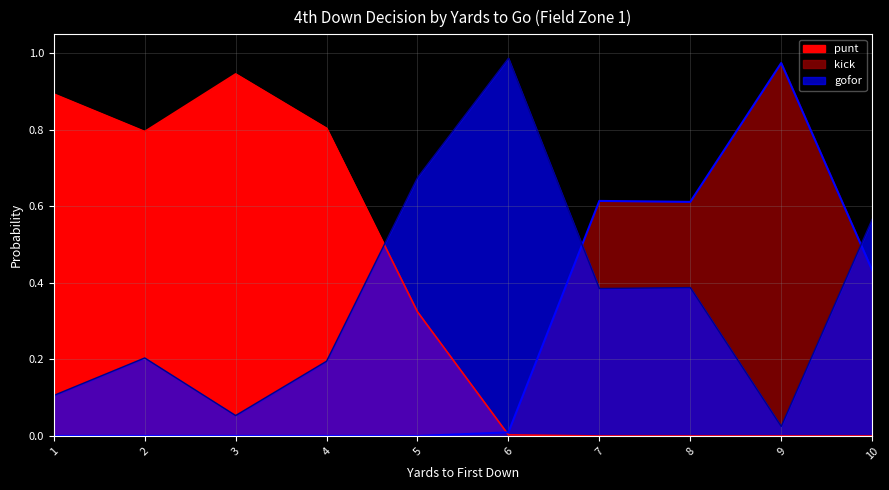

Reading right to left, transcribe all the data shown in this chart.

punt: 0.0	0.0	0.0	0.0	0.0	0.3	0.8	0.9	0.8	0.9
kick: 0.4	1.0	0.6	0.6	0.0	0.0	0.0	0.0	0.0	0.0
gofor: 0.6	0.0	0.4	0.4	1.0	0.7	0.2	0.1	0.2	0.1